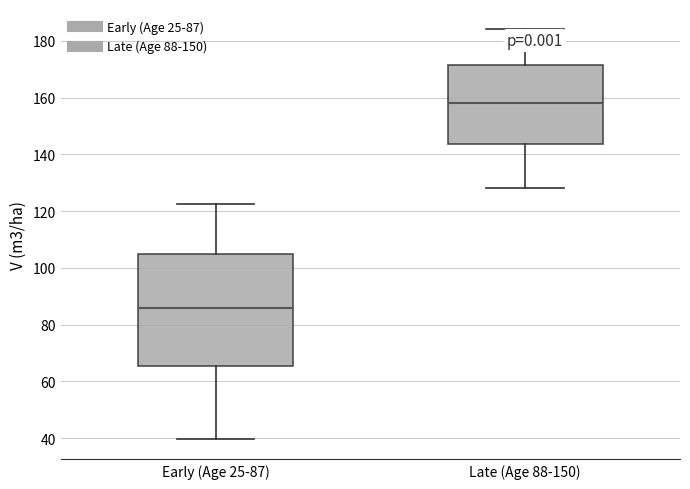

Reading left to right, read every box against the y-axis: the position of its median line, the range the box covers, and the ends of its whiskers. The values are not printed on the chart, so give them approximately, as read against the axis.

Early (Age 25-87): median 86, box 66 to 104, whiskers 40 to 122
Late (Age 88-150): median 158, box 144 to 172, whiskers 128 to 184